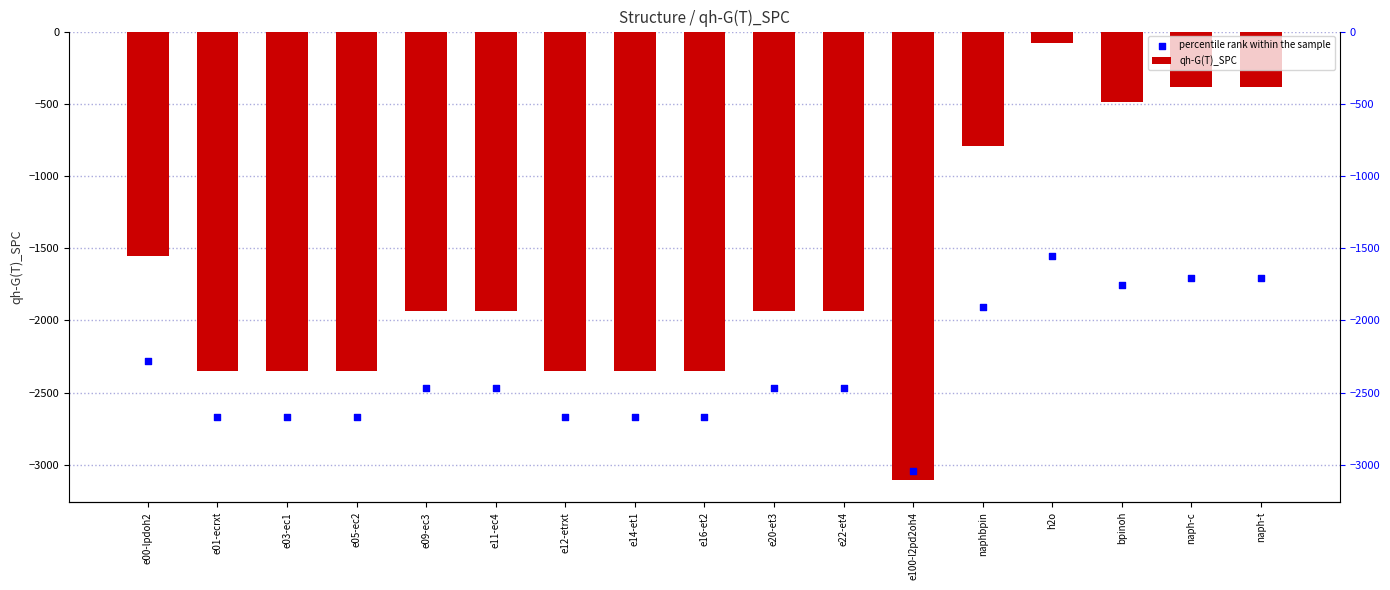

At which category is the sum across all series the highest?

h2o